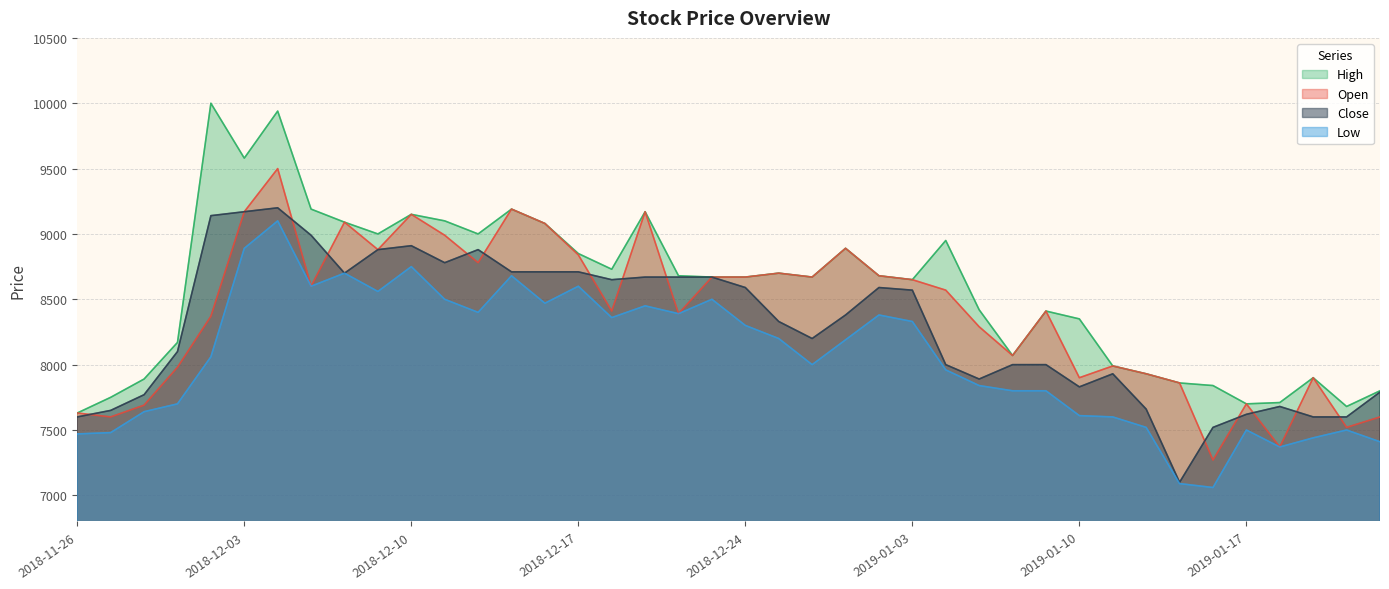

What is the maximum value shown in the chart?

10000